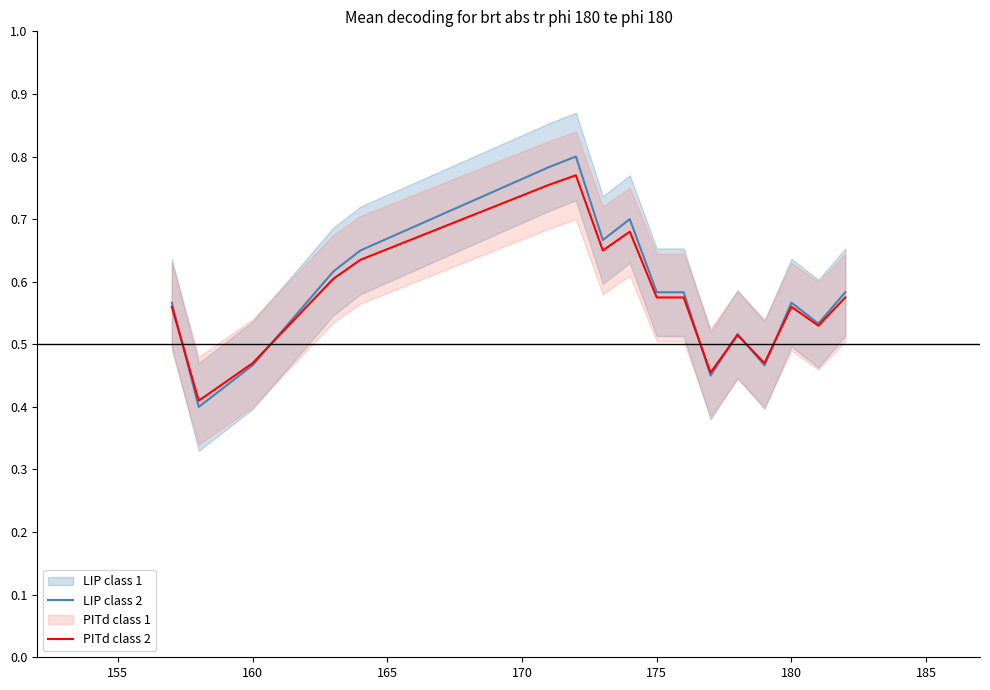

What is the difference between the maximum and minimum values in the PITd class 2 series?

0.4